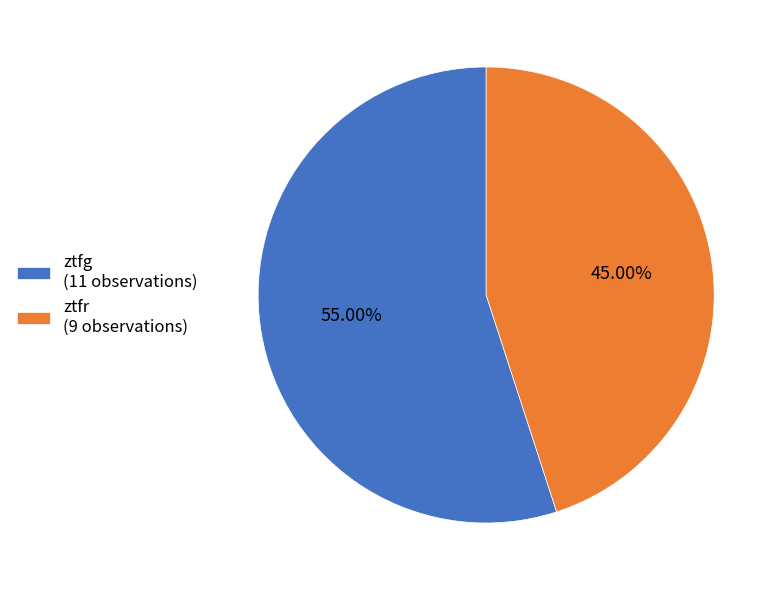

What is the ratio of the value at ztfr to the value at ztfg?

0.8